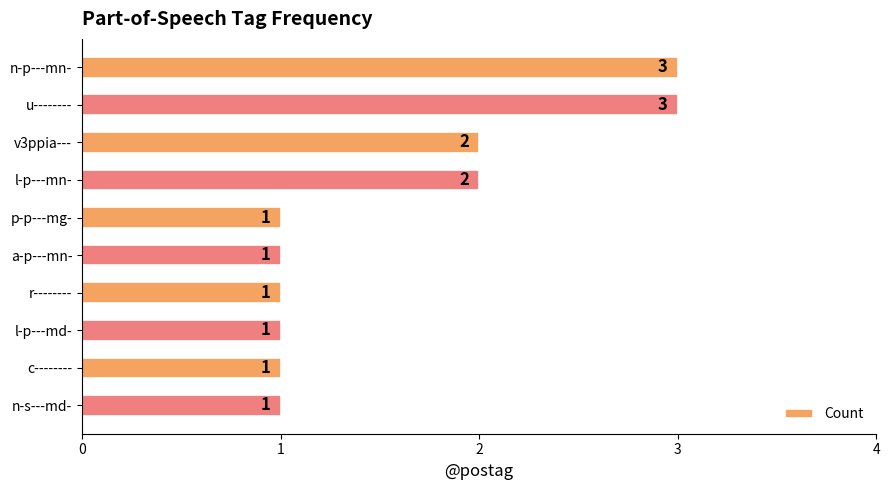

Reading top to bottom, list all the values displayed in this chart.

n-p---mn-=3	u--------=3	v3ppia---=2	l-p---mn-=2	p-p---mg-=1	a-p---mn-=1	r--------=1	l-p---md-=1	c--------=1	n-s---md-=1